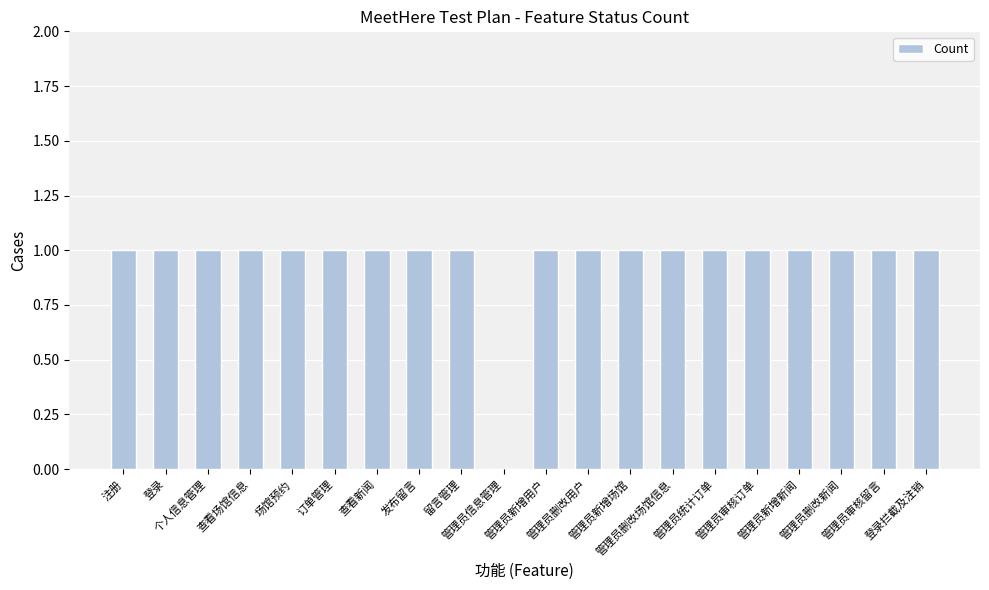

What is the sum of all values?

19